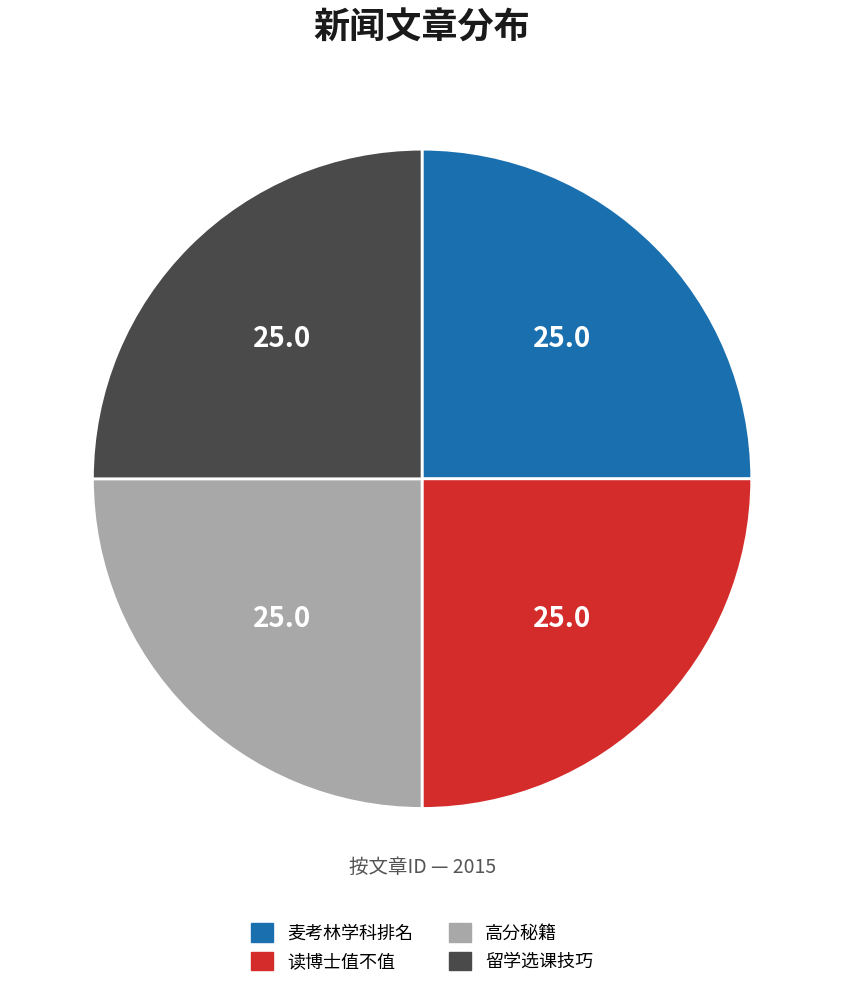

How many segments does this pie chart have?

4